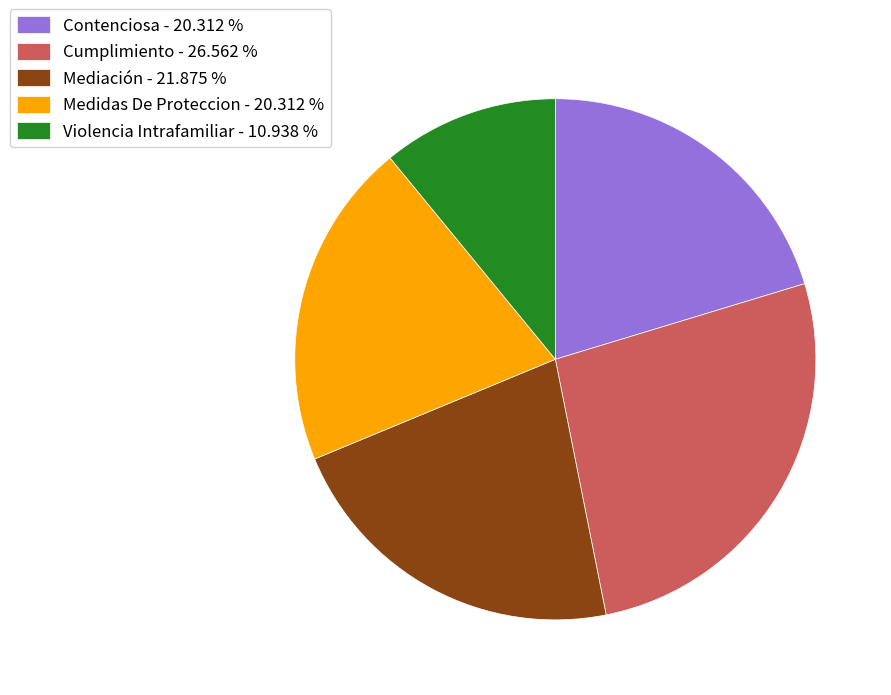

Does Medidas De Proteccion - 20.312 % account for over 50% of the chart?

No